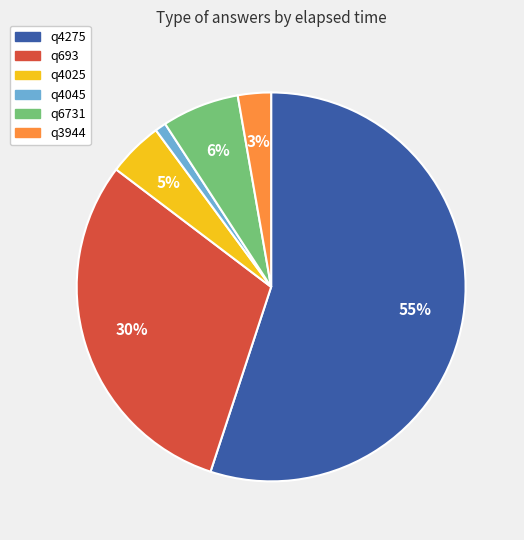

Between q4045 and q4275, which is larger?

q4275